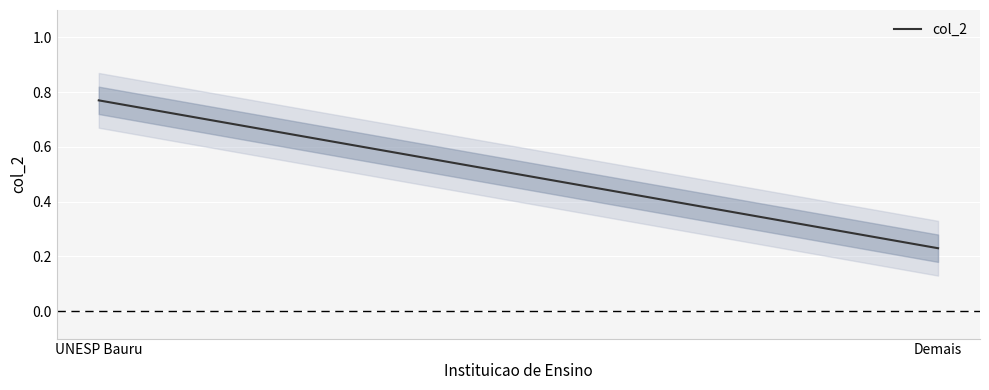

What is the difference between the values at Demais and UNESP Bauru?

0.5